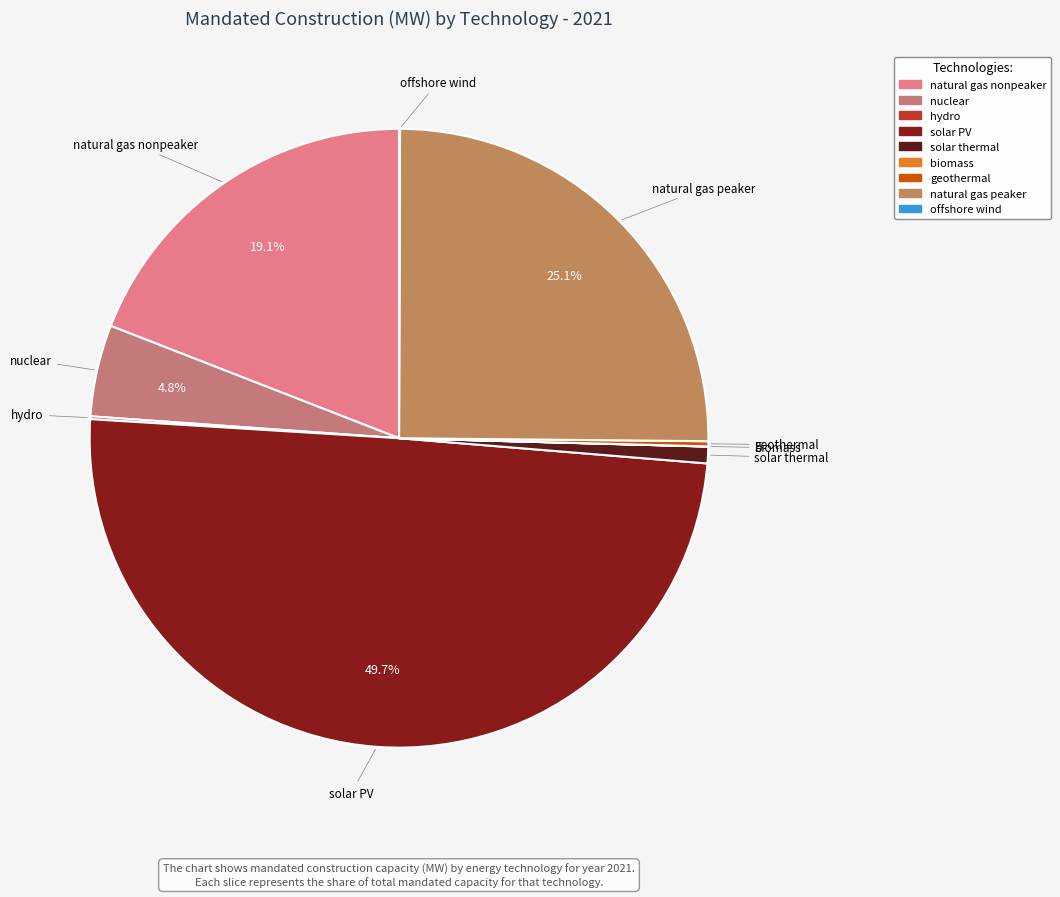

To the nearest percent, what is the difference between the largest and smallest slice percentages?

50%